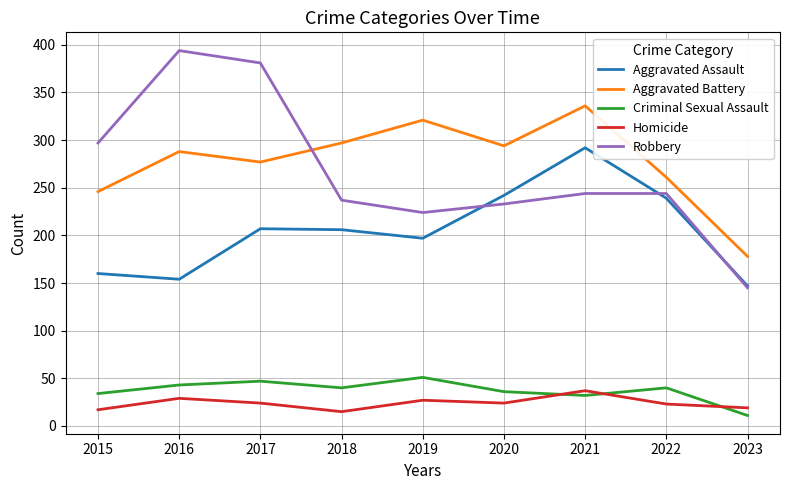

True or false: Robbery and Homicide intersect in this chart.

False